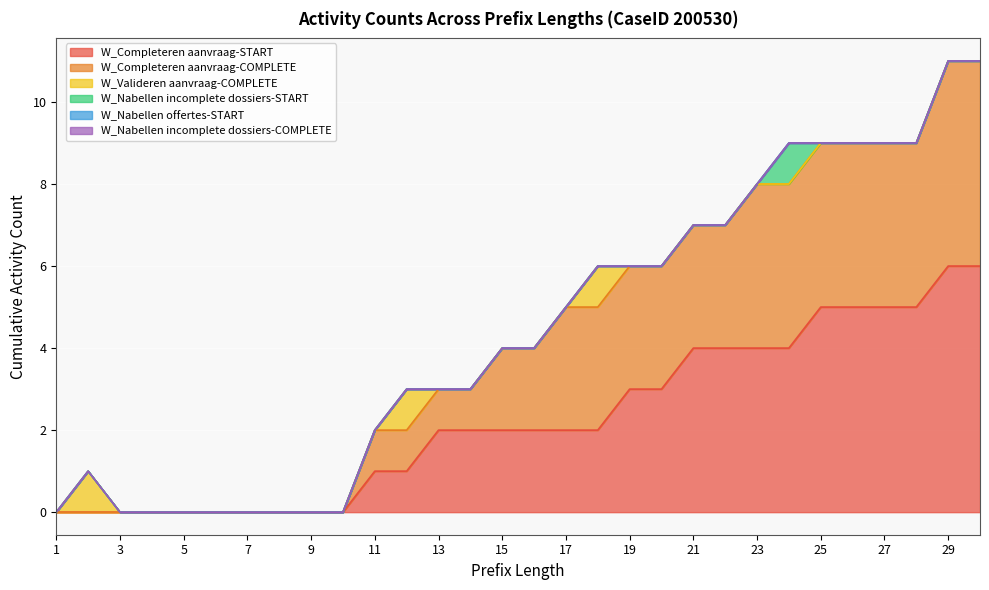

Reading right to left, transcribe all the data shown in this chart.

W_Completeren aanvraag-START: 30=6	29=6	28=5	27=5	26=5	25=5	24=4	23=4	22=4	21=4	20=3	19=3	18=2	17=2	16=2	15=2	14=2	13=2	12=1	11=1	10=0	9=0	8=0	7=0	6=0	5=0	4=0	3=0	2=0	1=0
W_Completeren aanvraag-COMPLETE: 30=5	29=5	28=4	27=4	26=4	25=4	24=4	23=4	22=3	21=3	20=3	19=3	18=3	17=3	16=2	15=2	14=1	13=1	12=1	11=1	10=0	9=0	8=0	7=0	6=0	5=0	4=0	3=0	2=0	1=0
W_Valideren aanvraag-COMPLETE: 30=0	29=0	28=0	27=0	26=0	25=0	24=0	23=0	22=0	21=0	20=0	19=0	18=1	17=0	16=0	15=0	14=0	13=0	12=1	11=0	10=0	9=0	8=0	7=0	6=0	5=0	4=0	3=0	2=1	1=0
W_Nabellen incomplete dossiers-START: 30=0	29=0	28=0	27=0	26=0	25=0	24=1	23=0	22=0	21=0	20=0	19=0	18=0	17=0	16=0	15=0	14=0	13=0	12=0	11=0	10=0	9=0	8=0	7=0	6=0	5=0	4=0	3=0	2=0	1=0
W_Nabellen offertes-START: 30=0	29=0	28=0	27=0	26=0	25=0	24=0	23=0	22=0	21=0	20=0	19=0	18=0	17=0	16=0	15=0	14=0	13=0	12=0	11=0	10=0	9=0	8=0	7=0	6=0	5=0	4=0	3=0	2=0	1=0
W_Nabellen incomplete dossiers-COMPLETE: 30=0	29=0	28=0	27=0	26=0	25=0	24=0	23=0	22=0	21=0	20=0	19=0	18=0	17=0	16=0	15=0	14=0	13=0	12=0	11=0	10=0	9=0	8=0	7=0	6=0	5=0	4=0	3=0	2=0	1=0